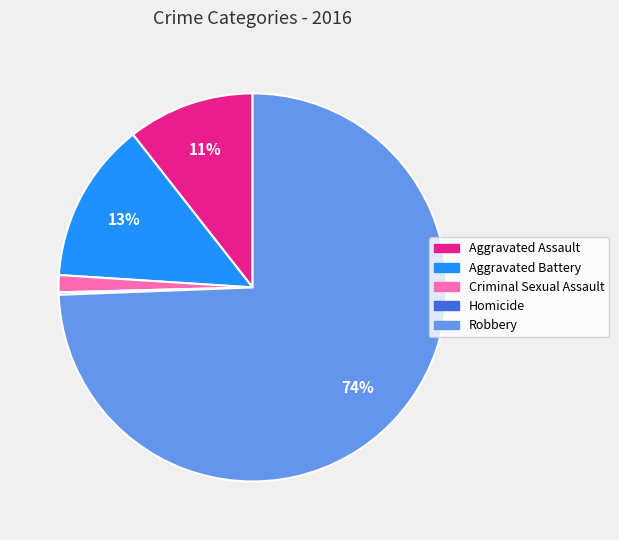

Which has a higher value, Robbery or Aggravated Assault?

Robbery